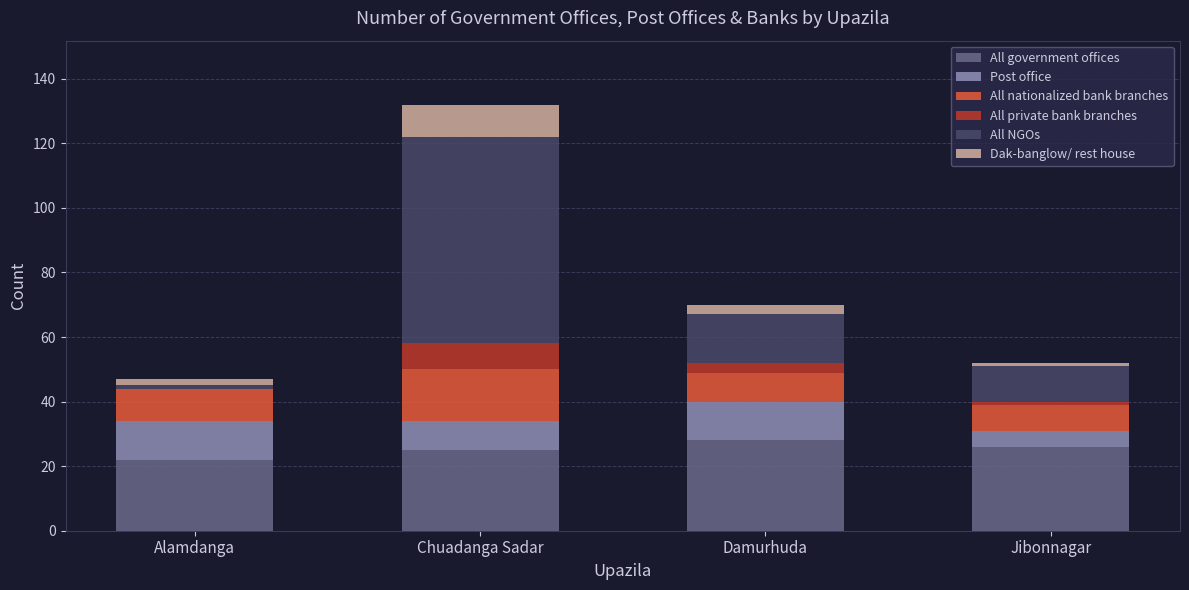

What is the sum of all All government offices values?

101